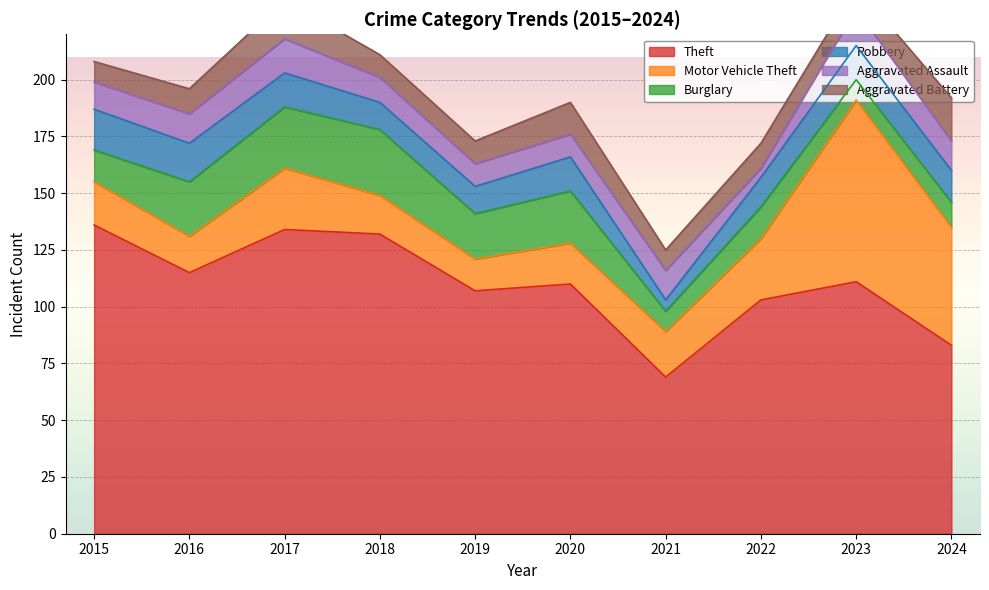

At 2021, list the series in order from smallest to largest.

Robbery, Burglary, Aggravated Battery, Aggravated Assault, Motor Vehicle Theft, Theft